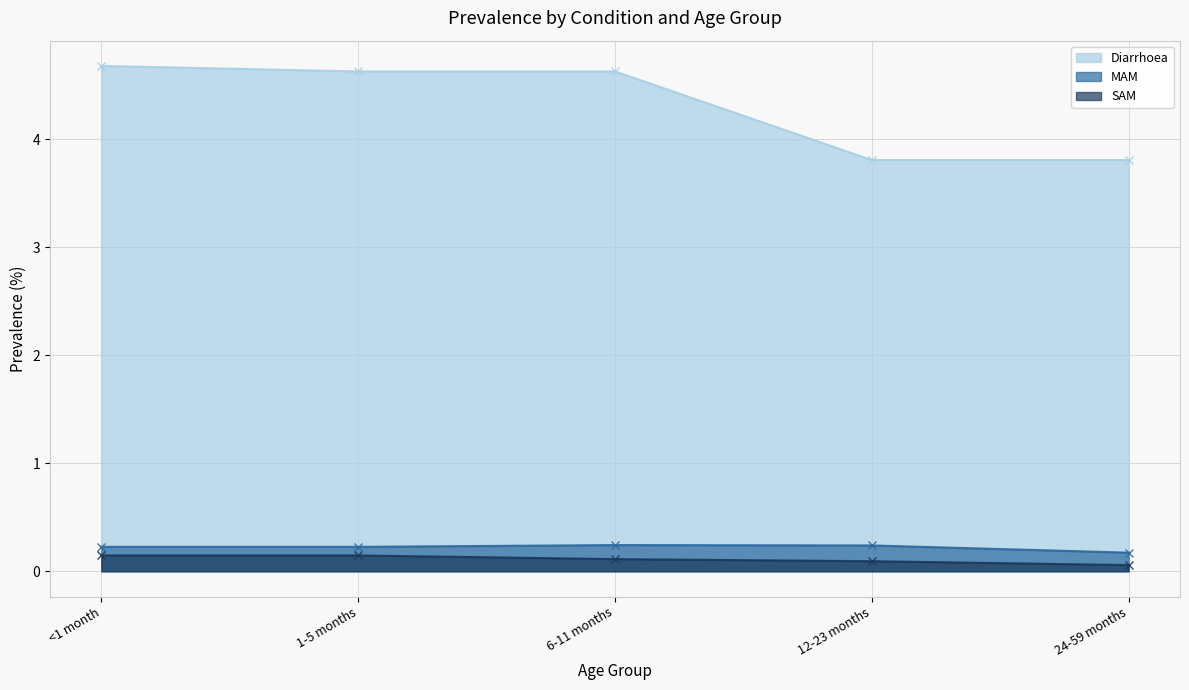

Is the value of MAM at 1-5 months greater than the value of Diarrhoea at 12-23 months?

No